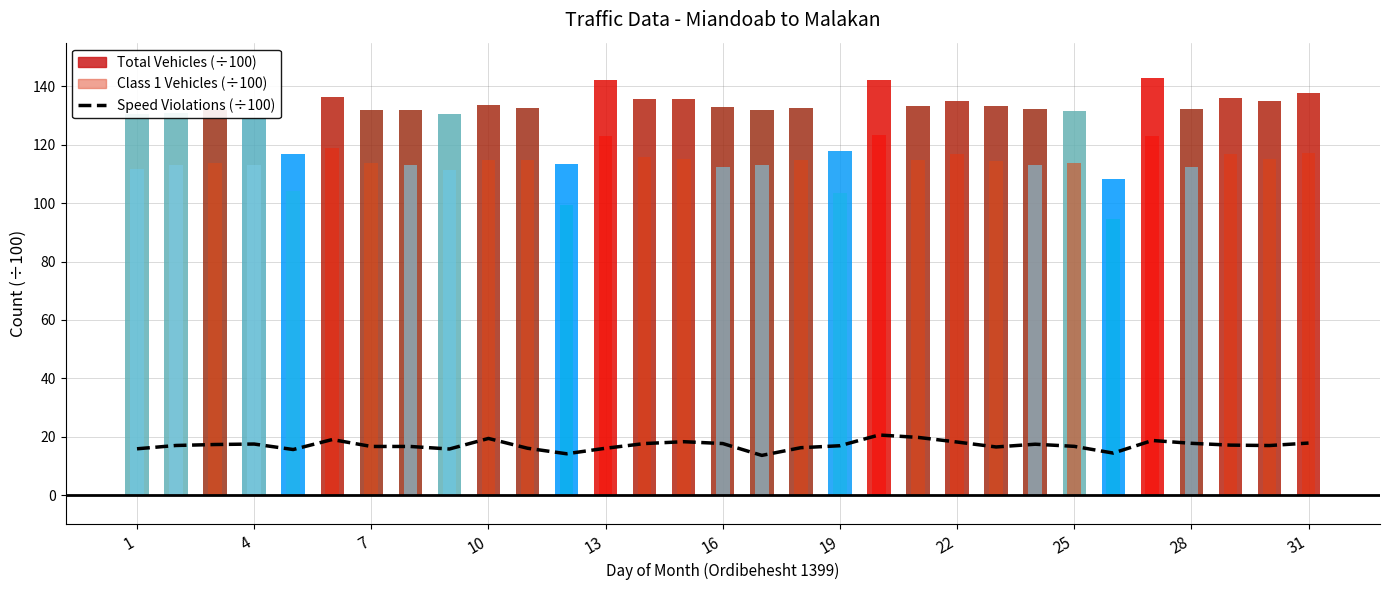

True or false: the data shows 23.6 at 13.

False